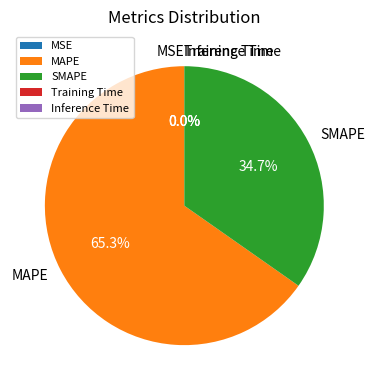

To the nearest percent, what is the combined percentage of MAPE and SMAPE?

100%